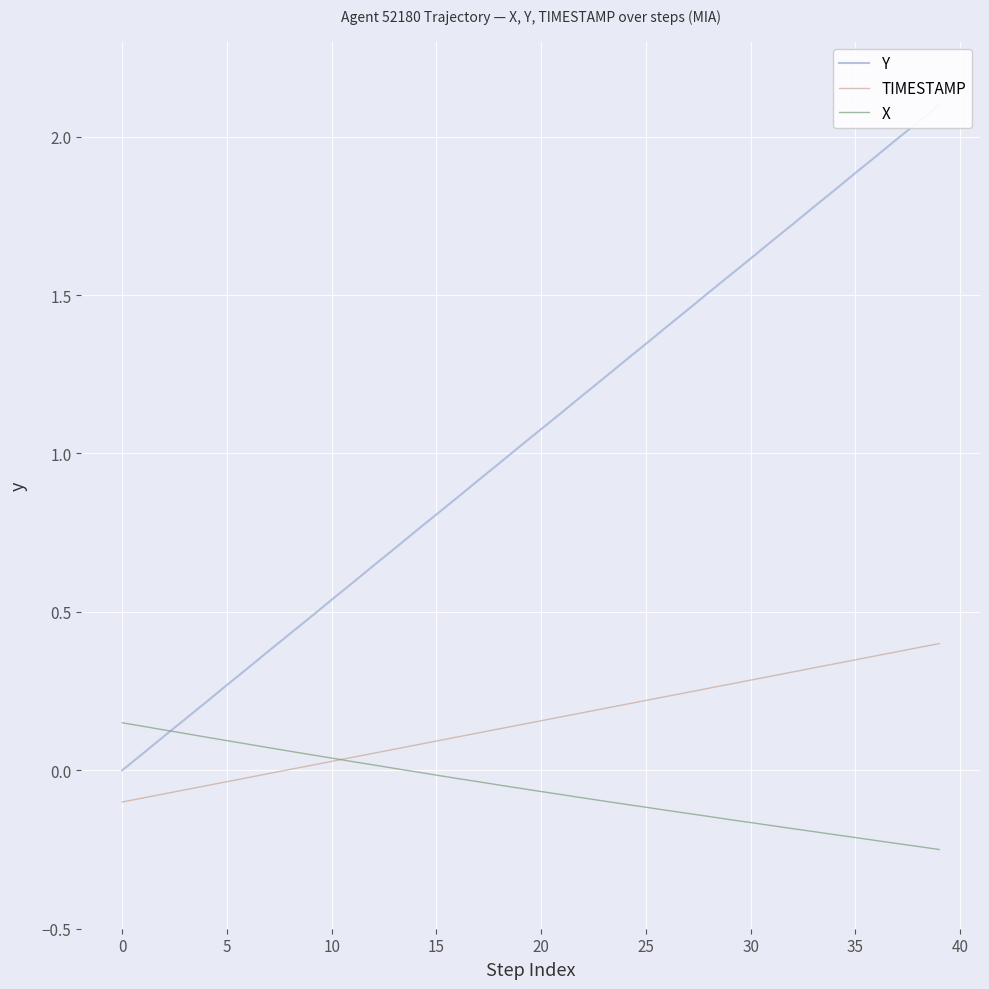

What is the greatest value displayed?

2.1